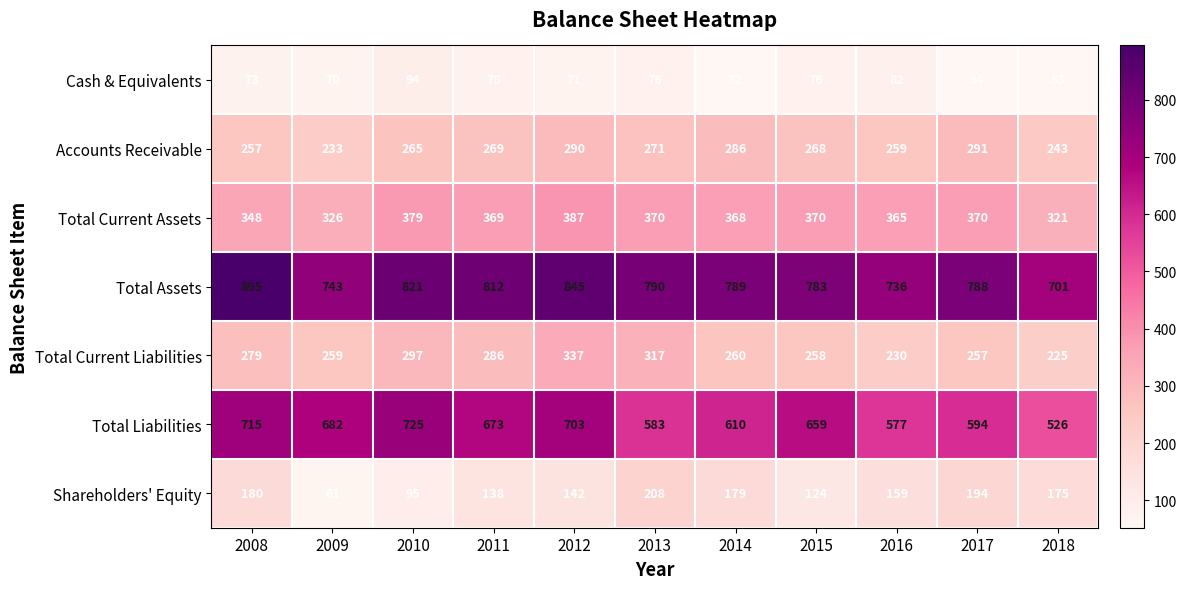

What is the difference between the second highest and second lowest values in the Cash & Equivalents series?

29